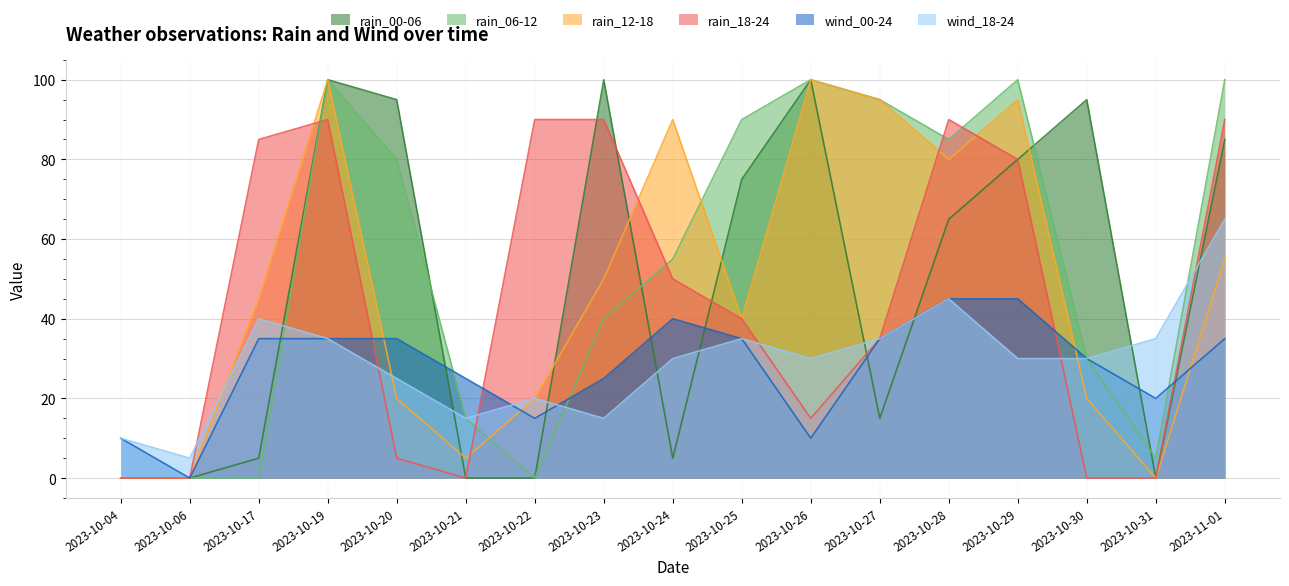

Rank the categories by wind_18-24 value from highest to lowest.

2023-11-01, 2023-10-28, 2023-10-17, 2023-10-19, 2023-10-25, 2023-10-27, 2023-10-31, 2023-10-24, 2023-10-26, 2023-10-29, 2023-10-30, 2023-10-20, 2023-10-22, 2023-10-21, 2023-10-23, 2023-10-04, 2023-10-06